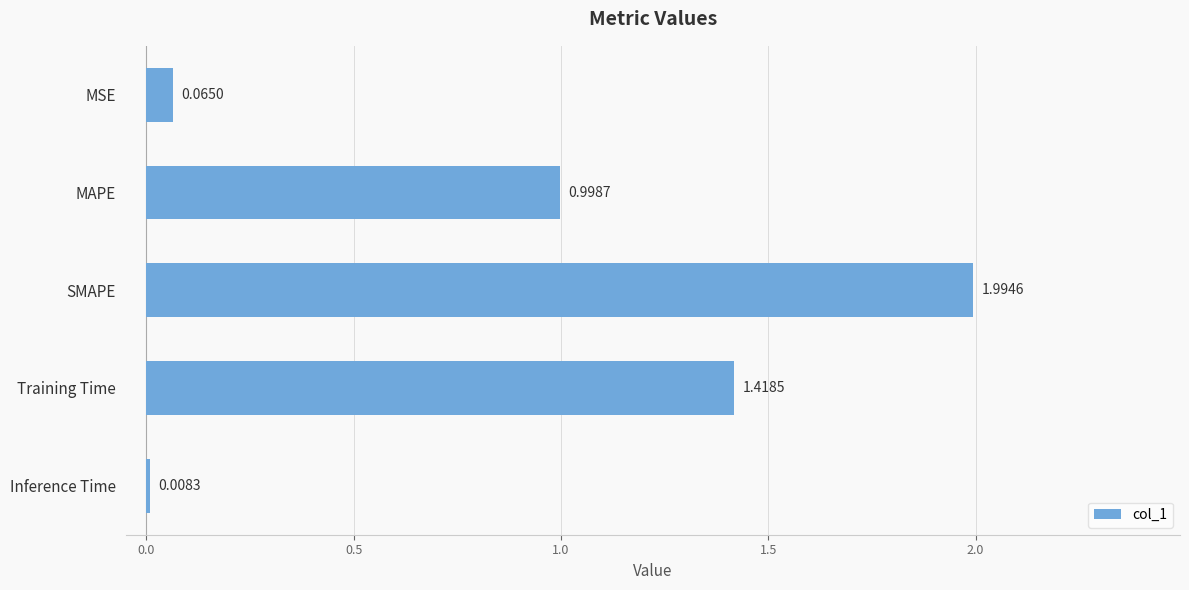

What is the average value?

0.9